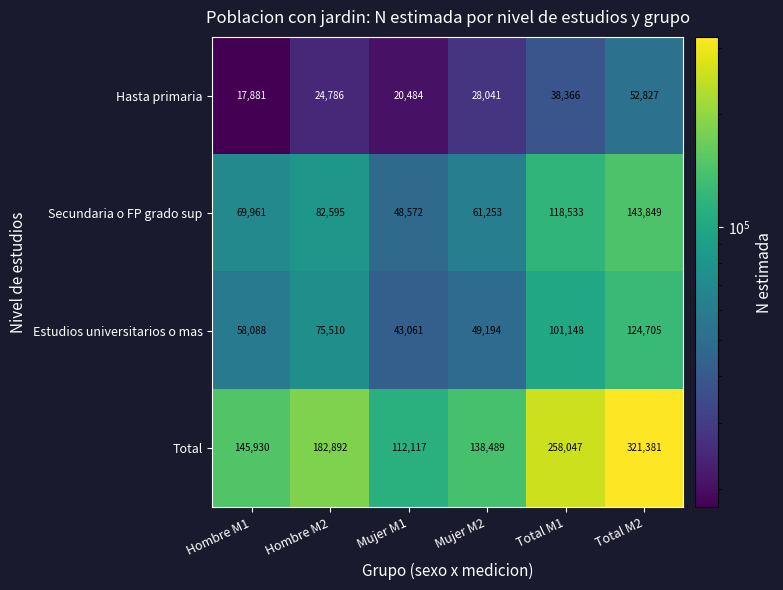

The value of Estudios universitarios o mas at Mujer M1 is 43061. True or false?

True